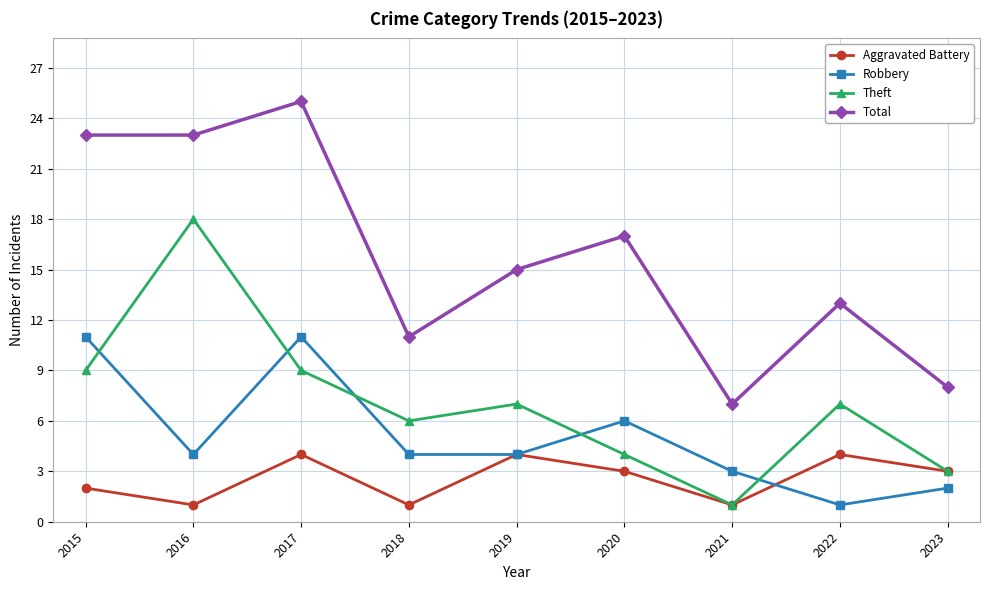

Between 2017 and 2023, which series saw the biggest shift?

Total